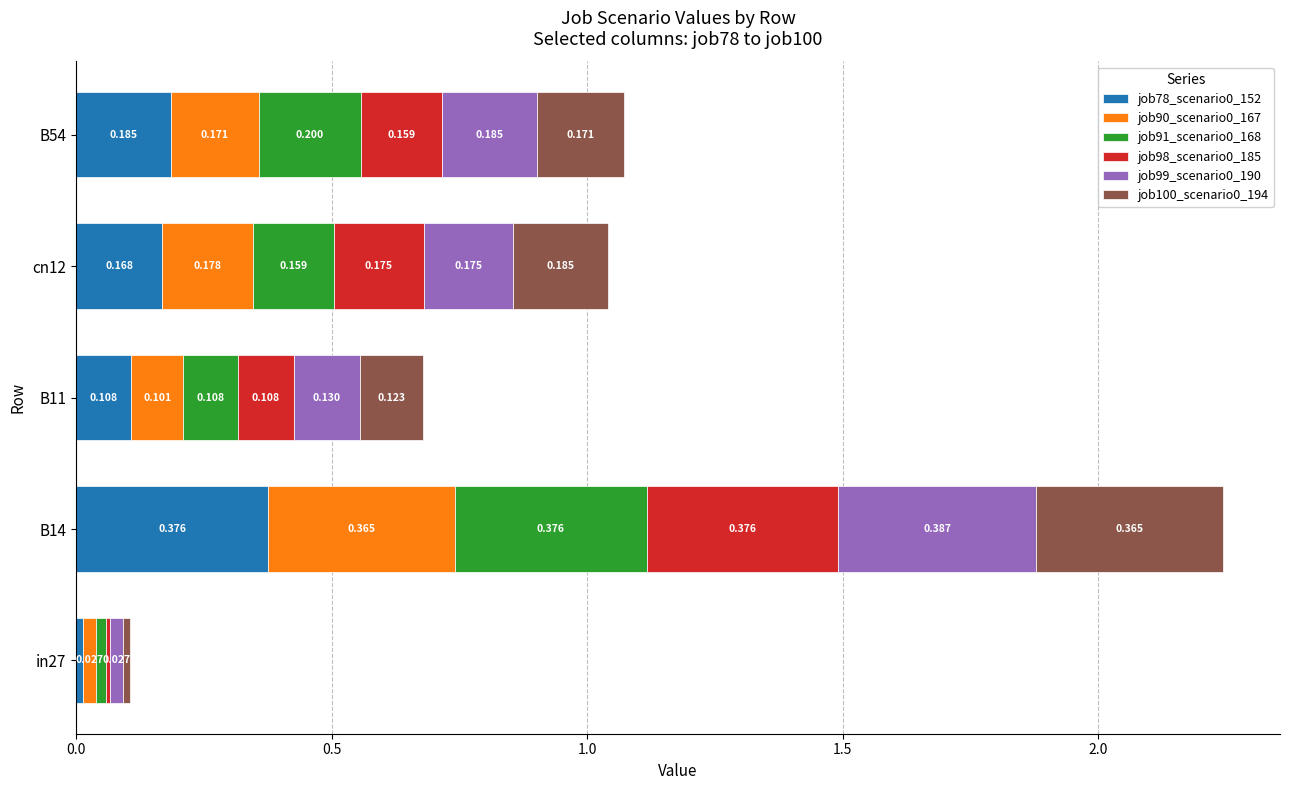

What is the difference between the maximum and minimum values in the job98_scenario0_185 series?

0.4